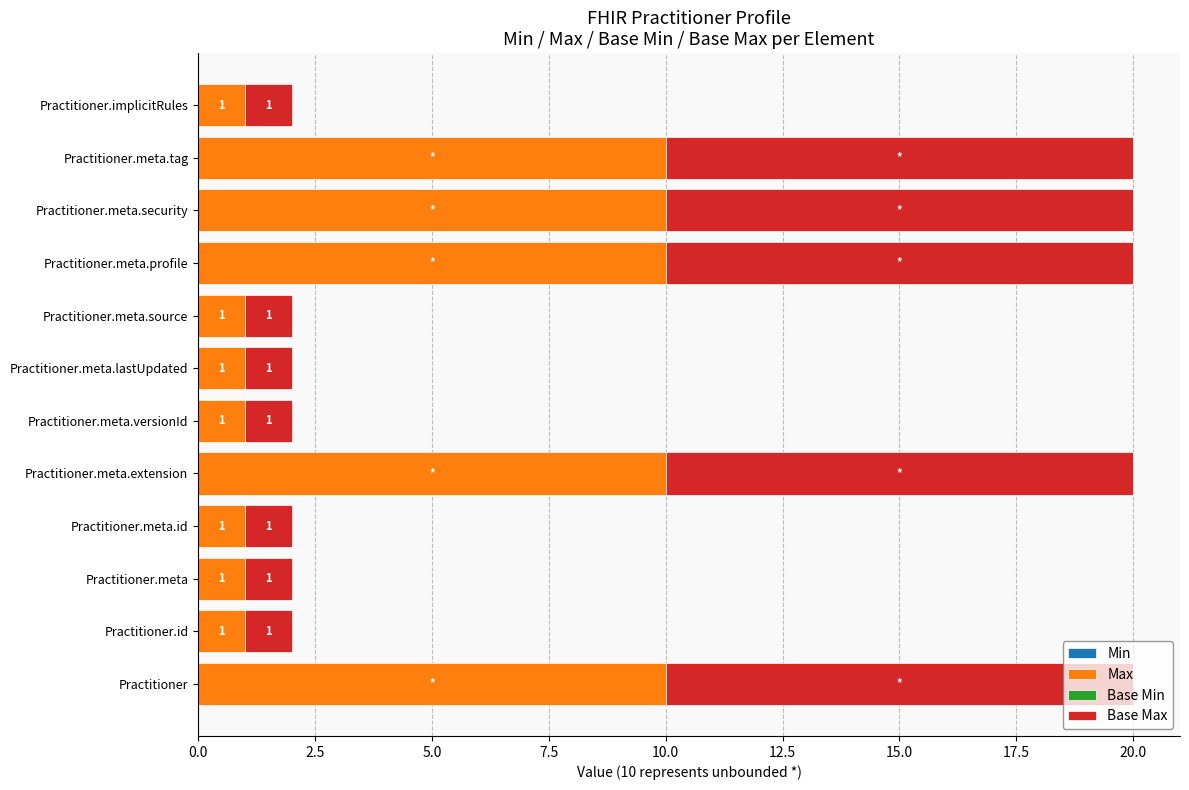

What is the difference between the maximum and minimum values in the Max series?

9